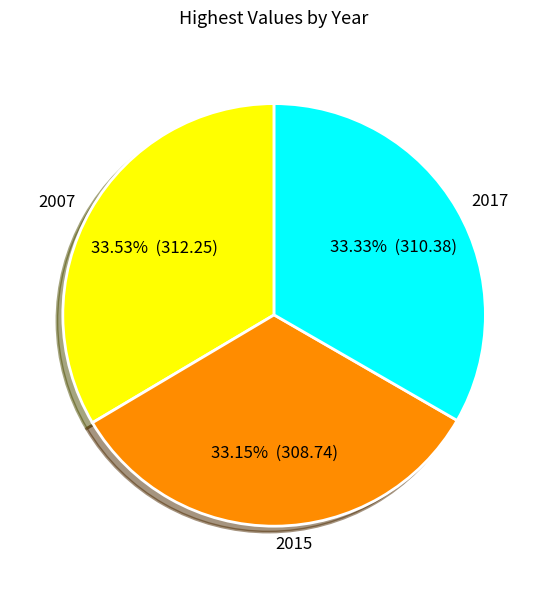

Combined, what portion of the pie is 2015 and 2017?

66.5%